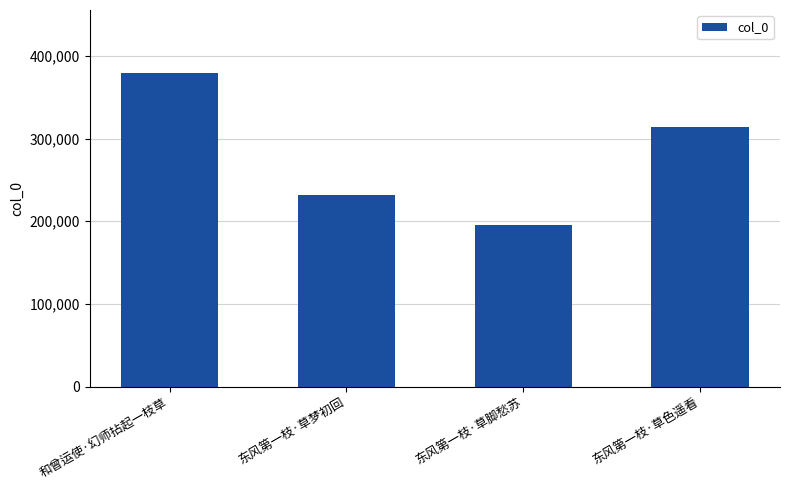

What position from the left is 东风第一枝·草色遥看?

4